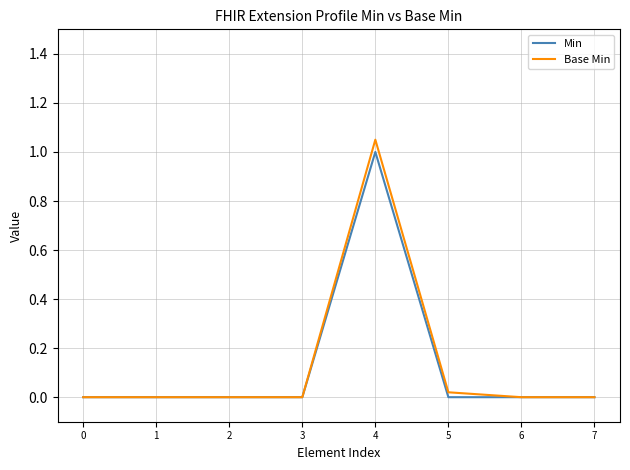

Count the number of data series in this chart.

2